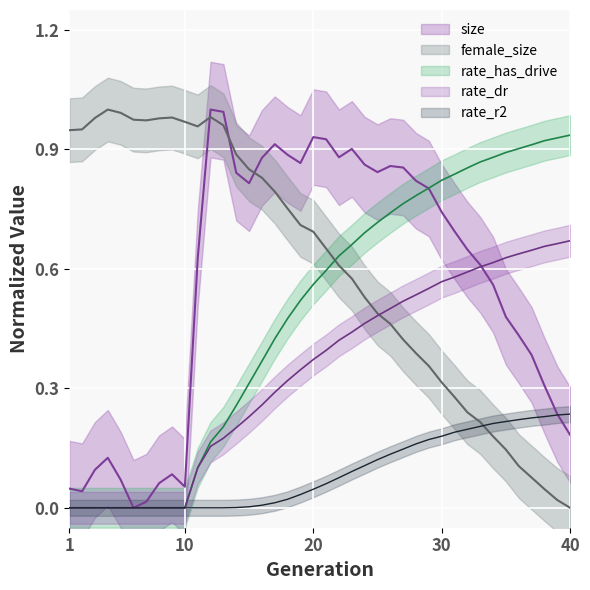

True or false: rate_dr has more than 2 interior local peaks.

False